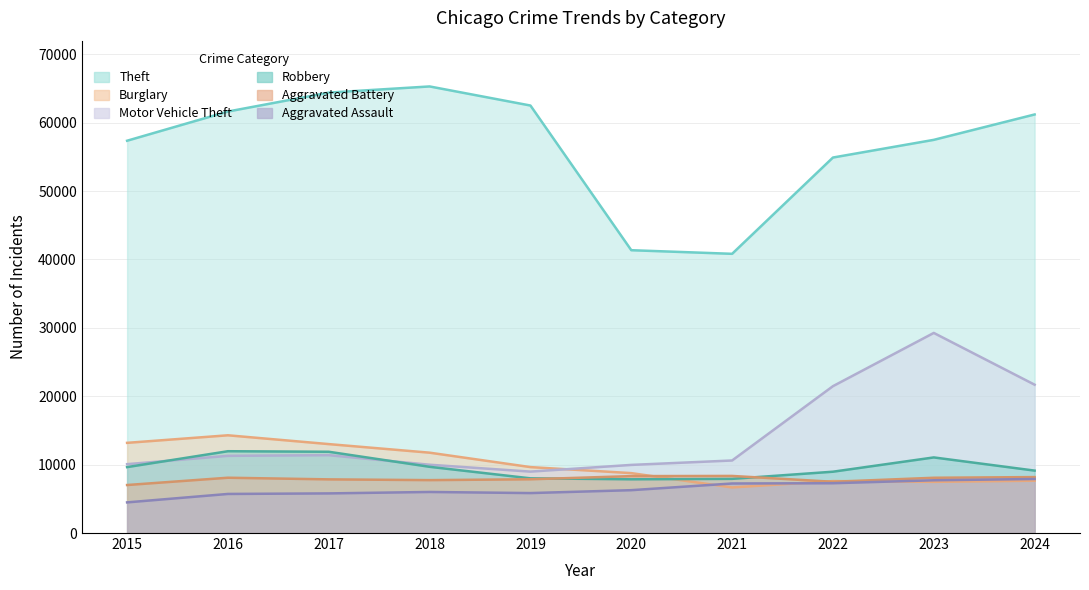

True or false: Aggravated Battery and Aggravated Assault cross at least once.

False